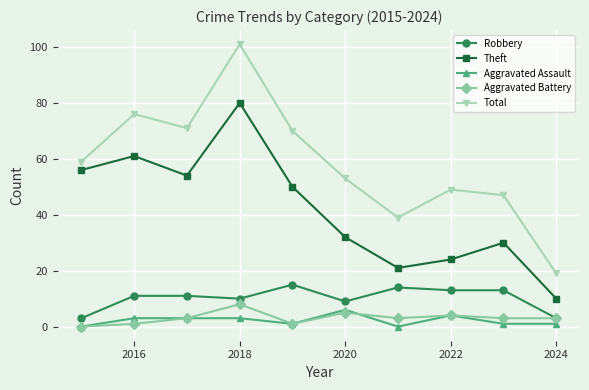

Which series has the largest total across all categories?

Total